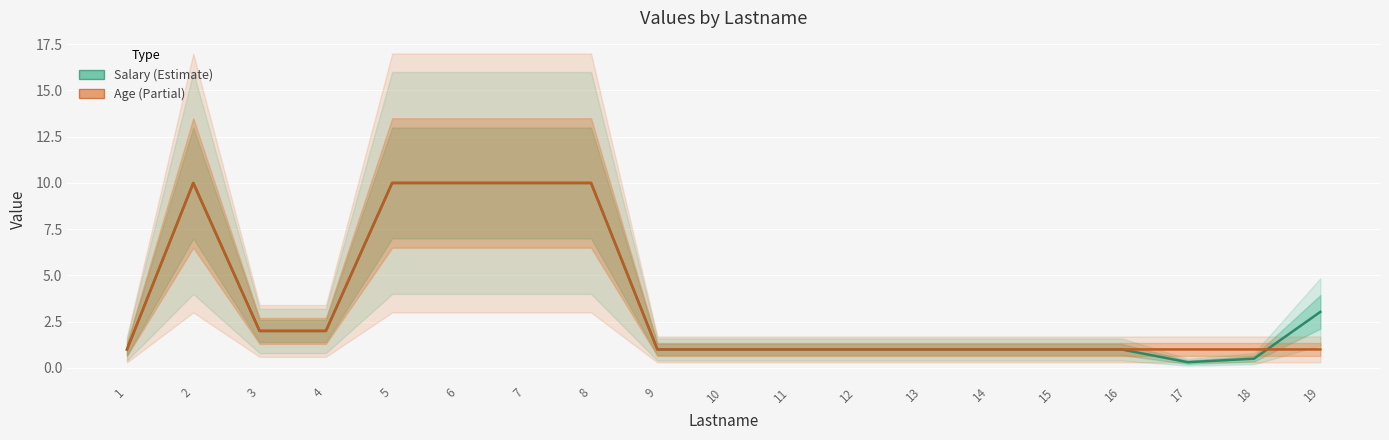

How many data points in Salary are less than 1?

2